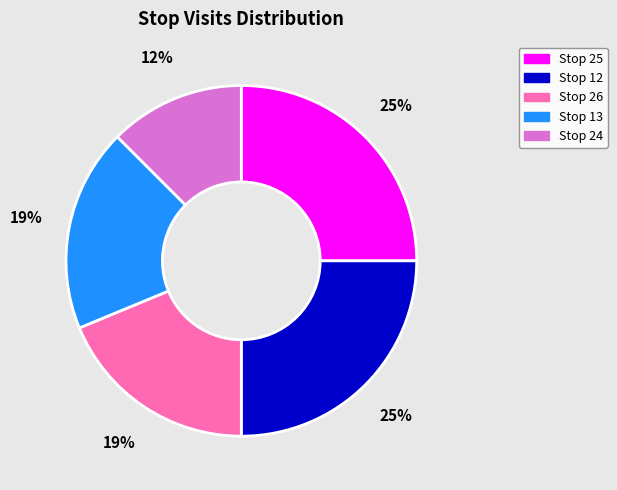

Does any single category account for the majority?

No